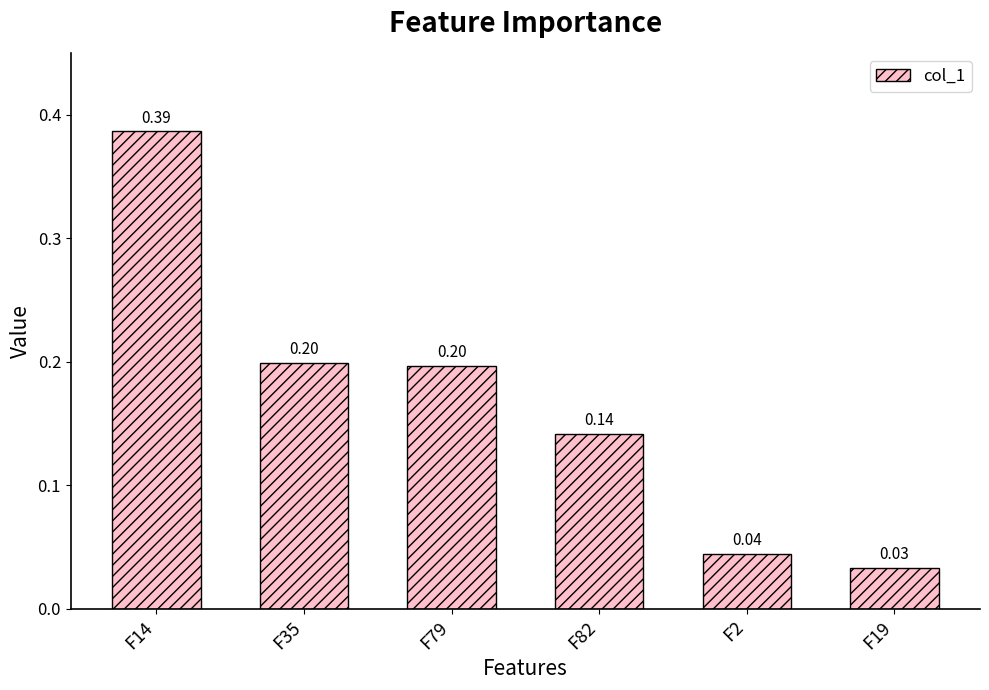

Which has a higher value, F19 or F79?

F79